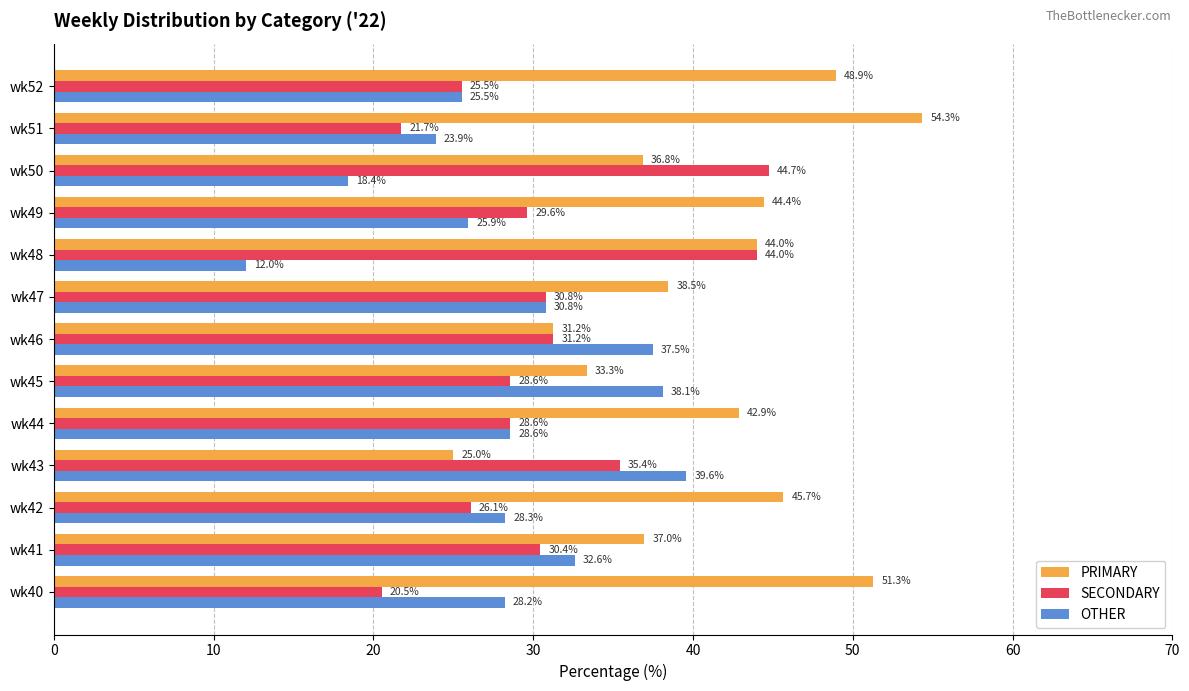

What is the smallest value displayed?

12.0